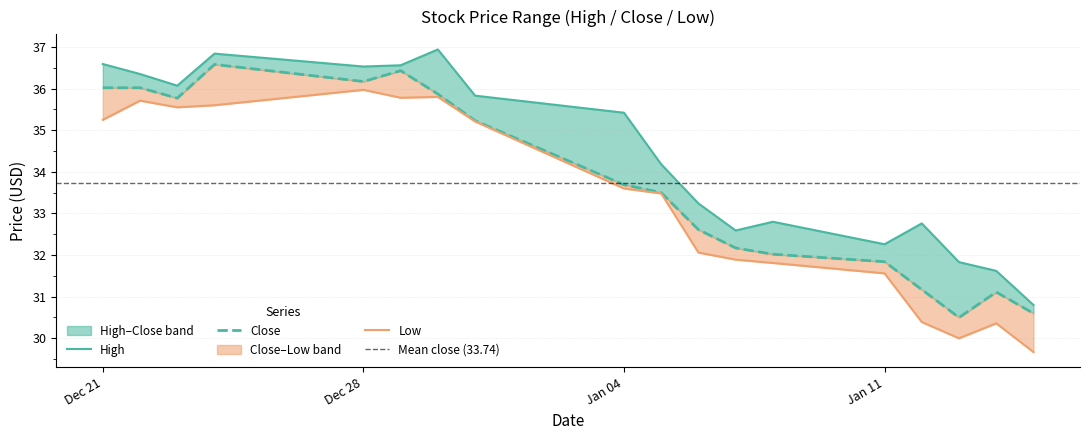

Which series has the widest spread of values?

Low